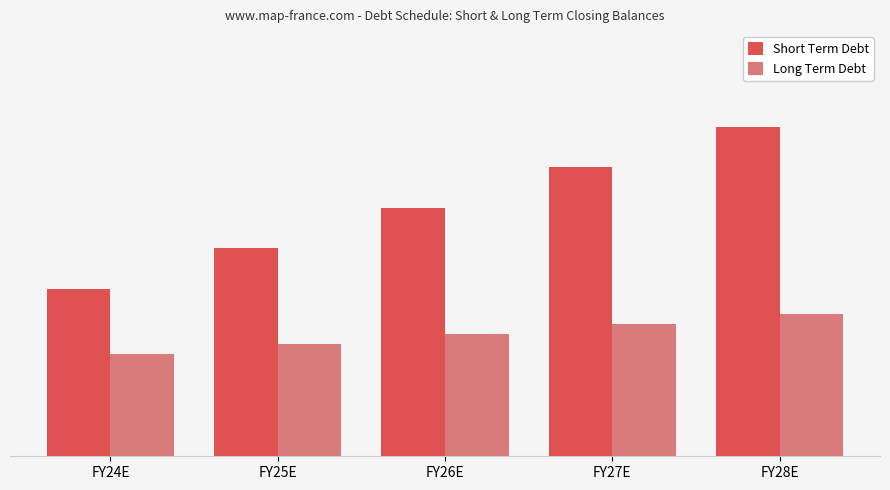

What are all the series names shown in the legend?

Short Term Debt, Long Term Debt